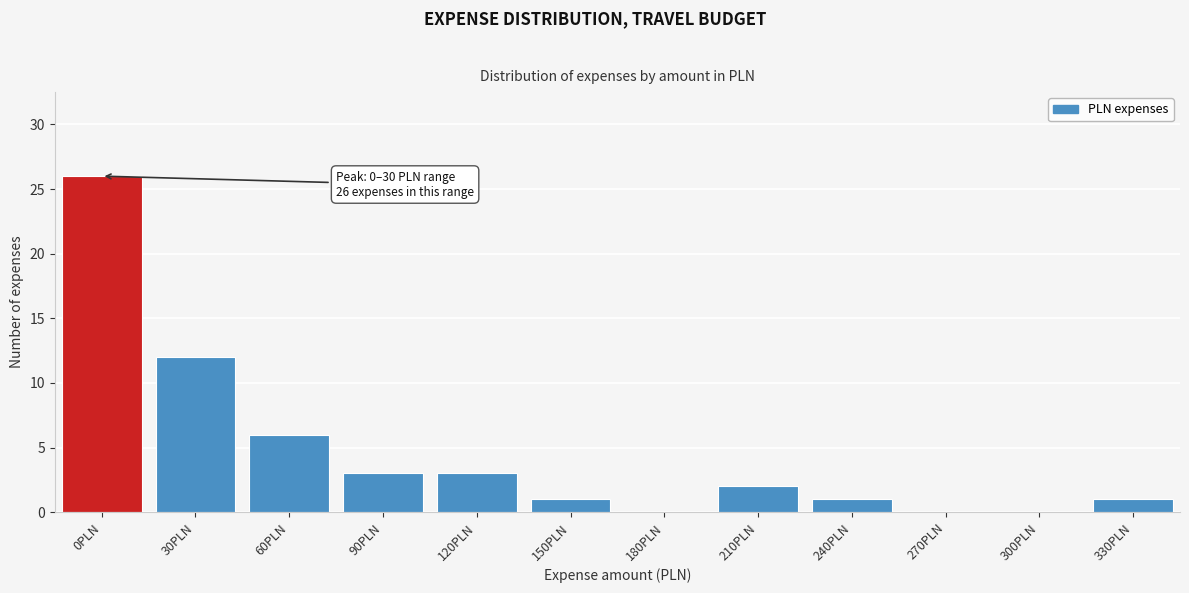

Reading right to left, transcribe all the data shown in this chart.

330PLN=1	300PLN=0	270PLN=0	240PLN=1	210PLN=2	180PLN=0	150PLN=1	120PLN=3	90PLN=3	60PLN=6	30PLN=12	0PLN=26